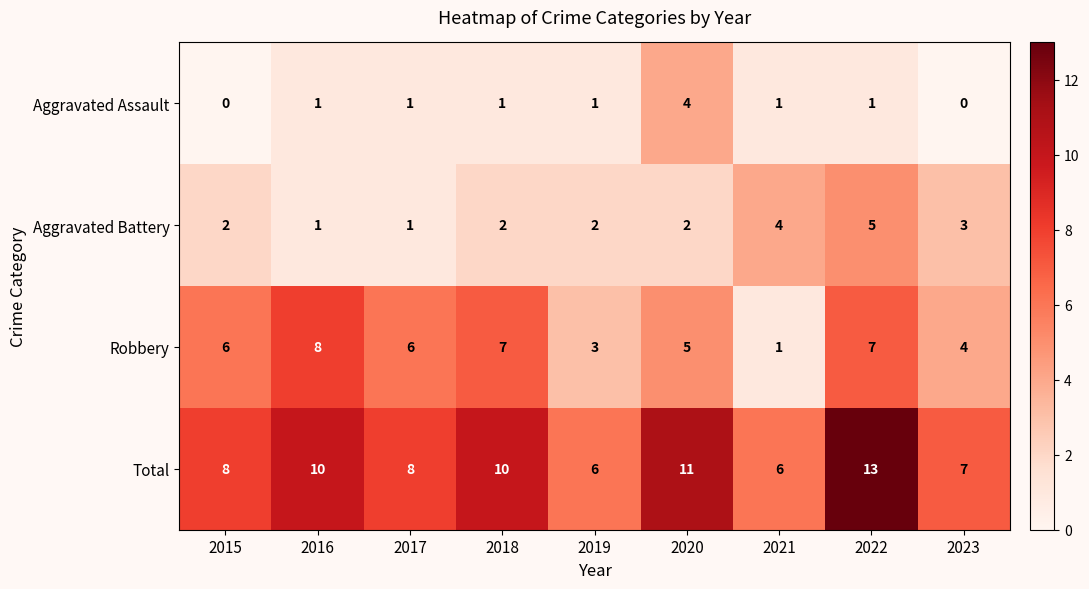

What value does the Total series have at 2022?

13